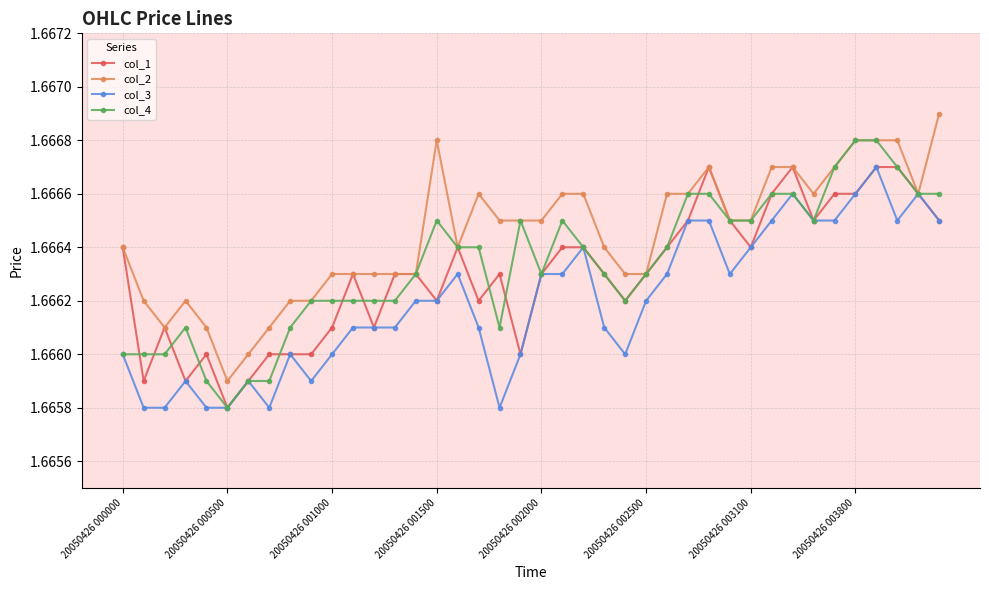

How many col_4 values are between 1 and 2?

40